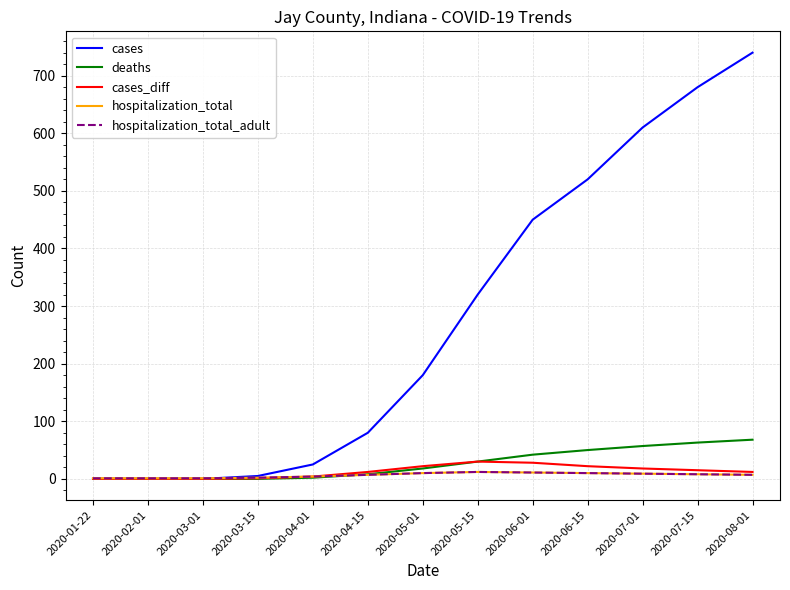

Does the chart have visible grid lines?

Yes